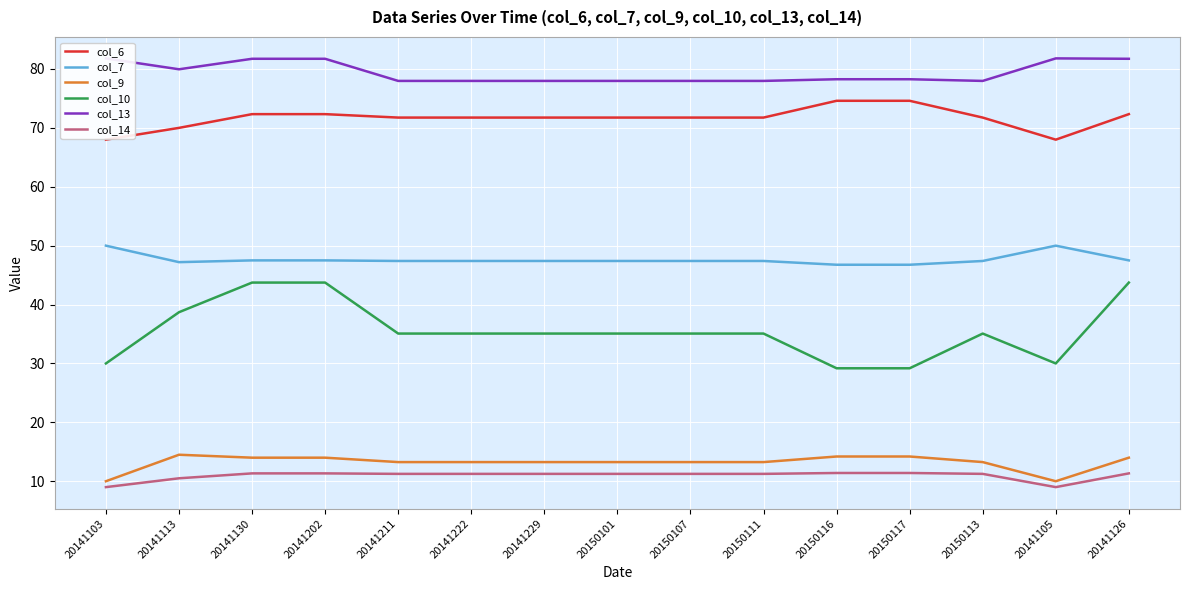

Which label corresponds to the largest value in the chart?

20141103